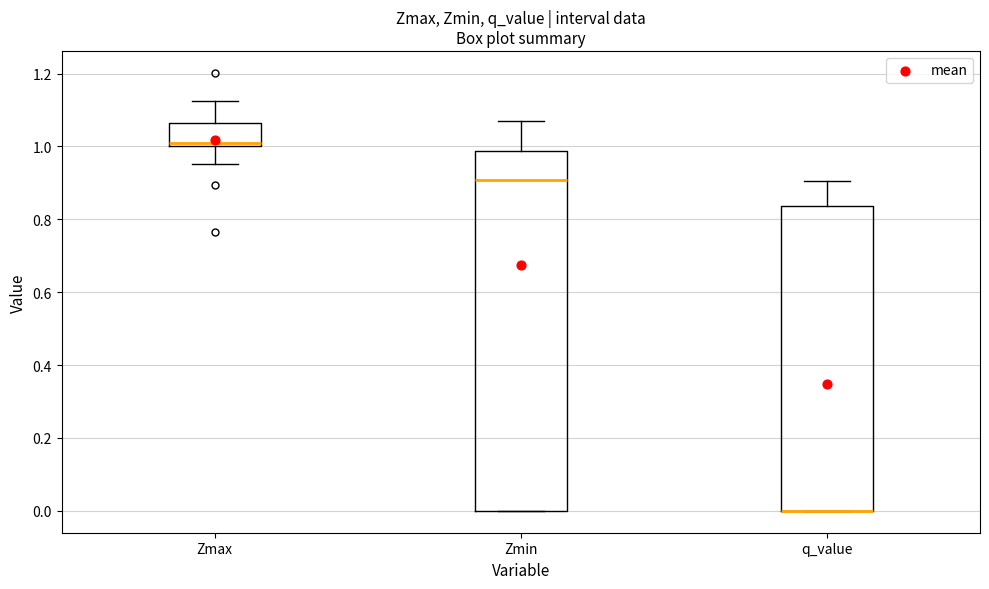

Where is the lower edge of the box for q_value on the y-axis? The values are not printed on the chart, so give them approximately, as read against the axis.

0.00